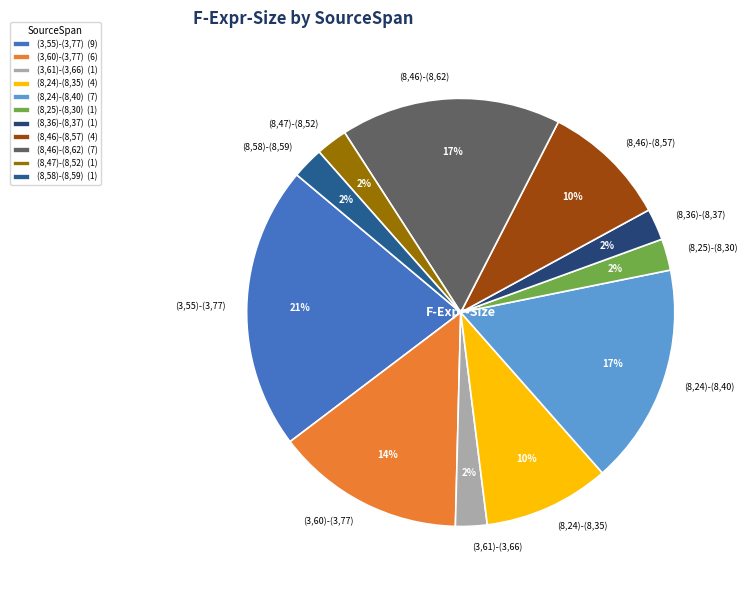

To the nearest percent, what portion does (3,55)-(3,77) represent?

21%